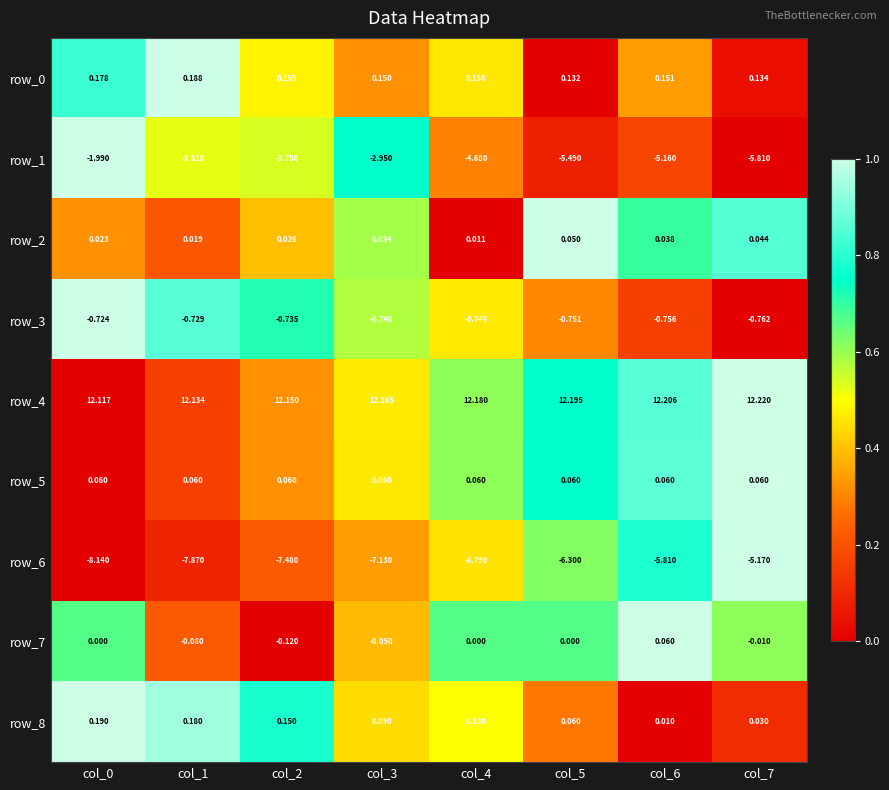

What is the difference between the row_6 values at col_6 and col_2?

1.7